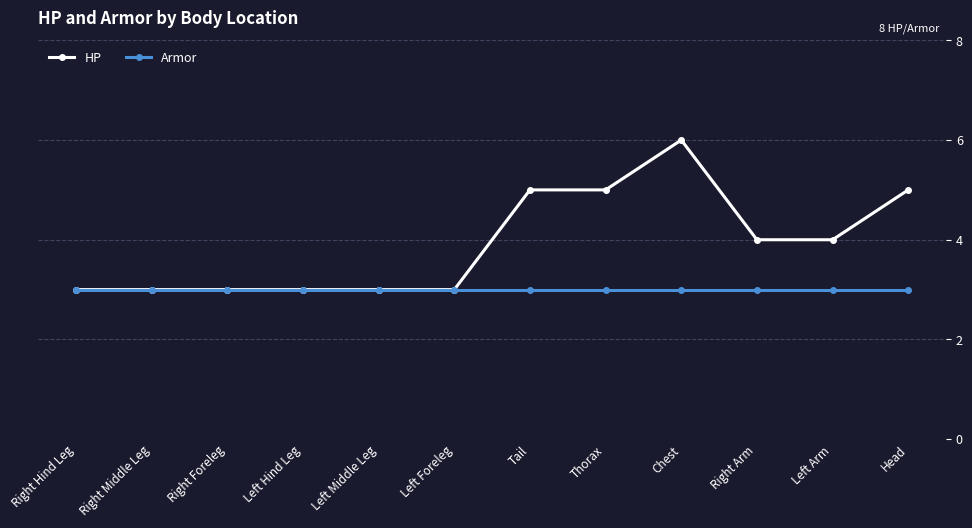

What are all the series names shown in the legend?

HP, Armor